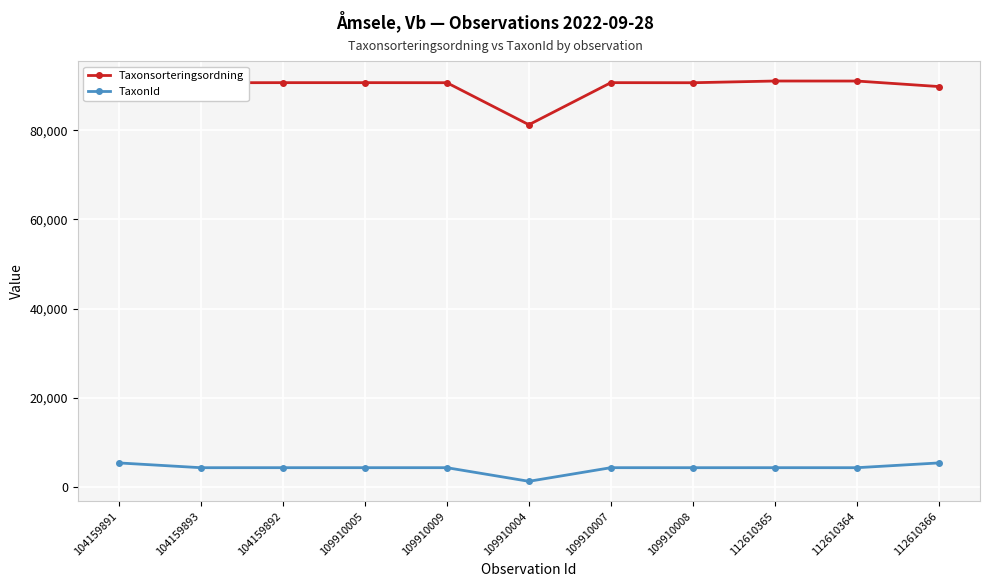

In TaxonId, how many points are lower than both neighbors (excluding endpoints)?

4